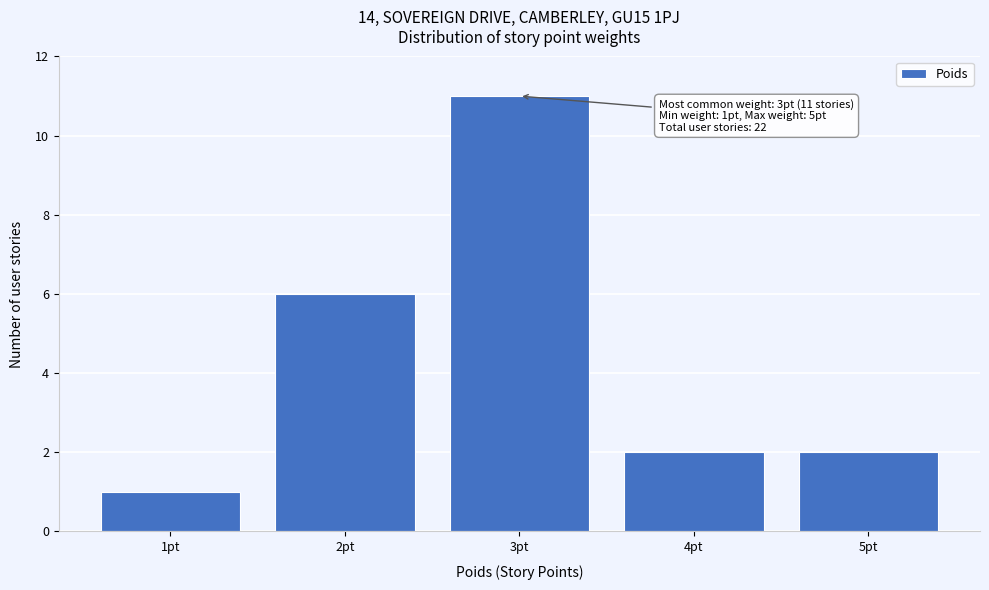

Reading left to right, list all the values displayed in this chart.

1pt=1	2pt=6	3pt=11	4pt=2	5pt=2